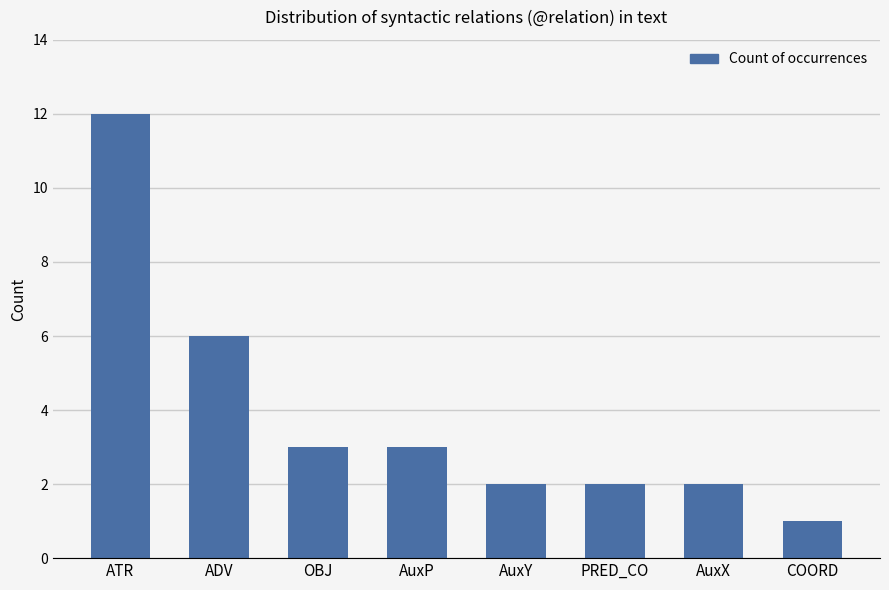

Reading right to left, transcribe all the data shown in this chart.

1	2	2	2	3	3	6	12